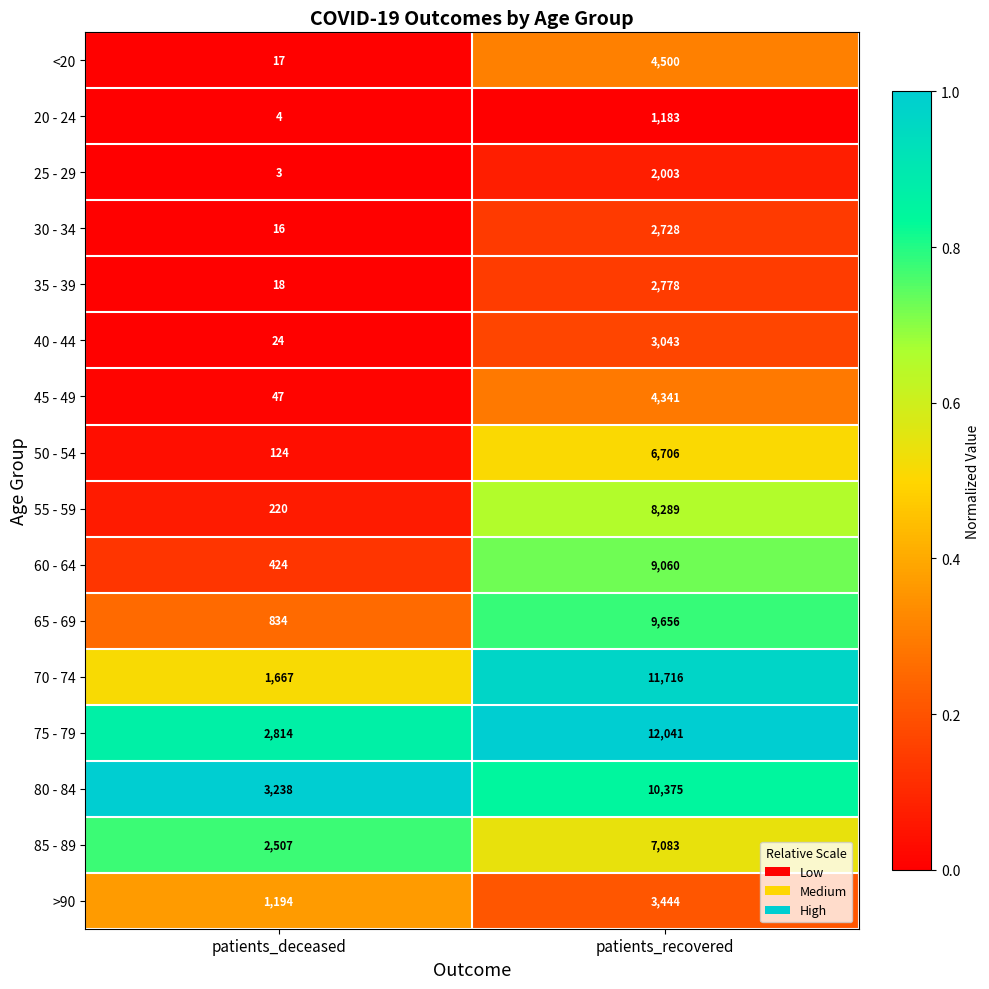

What value does the 85 - 89 series have at patients_deceased, to the nearest 50?

2500